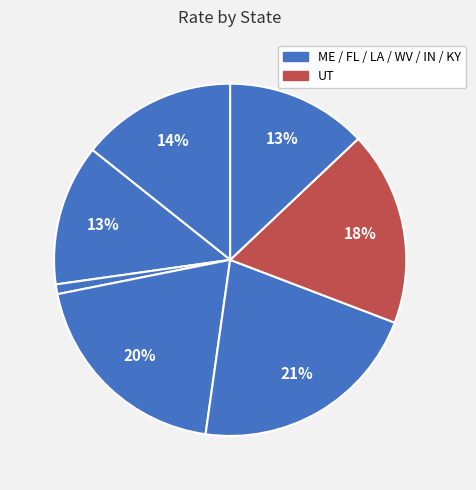

How many segments does this pie chart have?

7